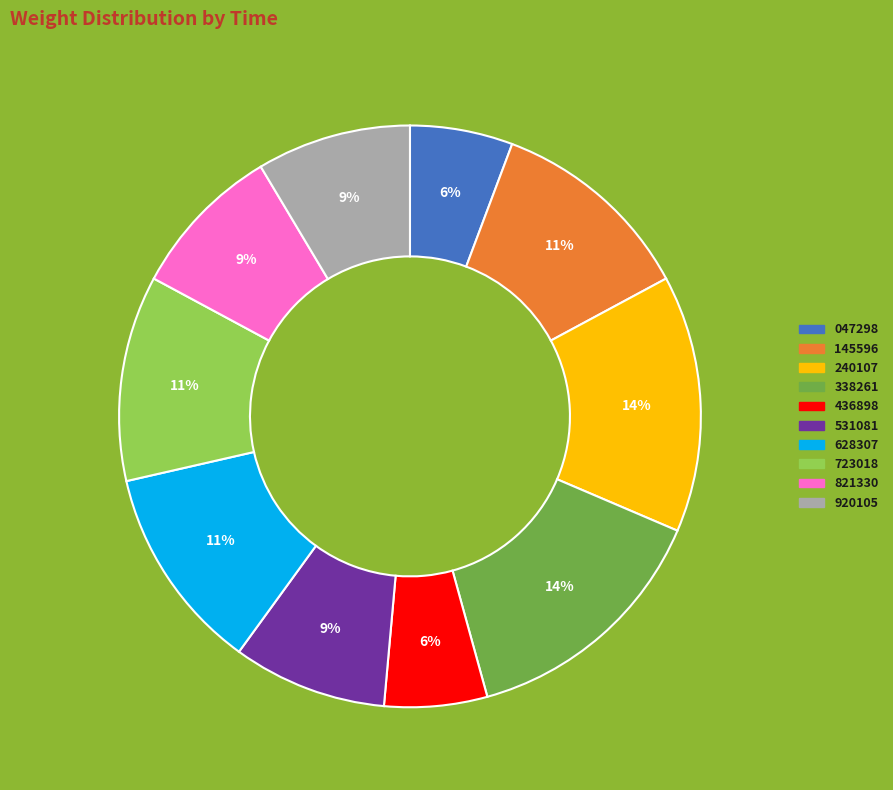

Does any single category account for the majority?

No